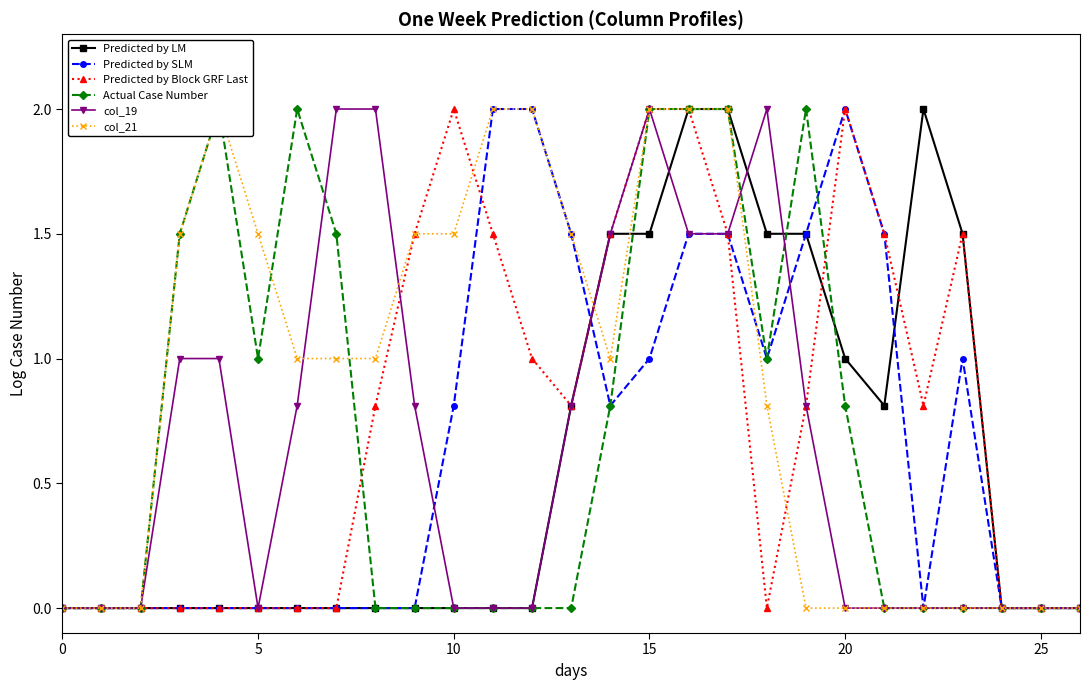

What is the average value of the col_19 series?

0.7